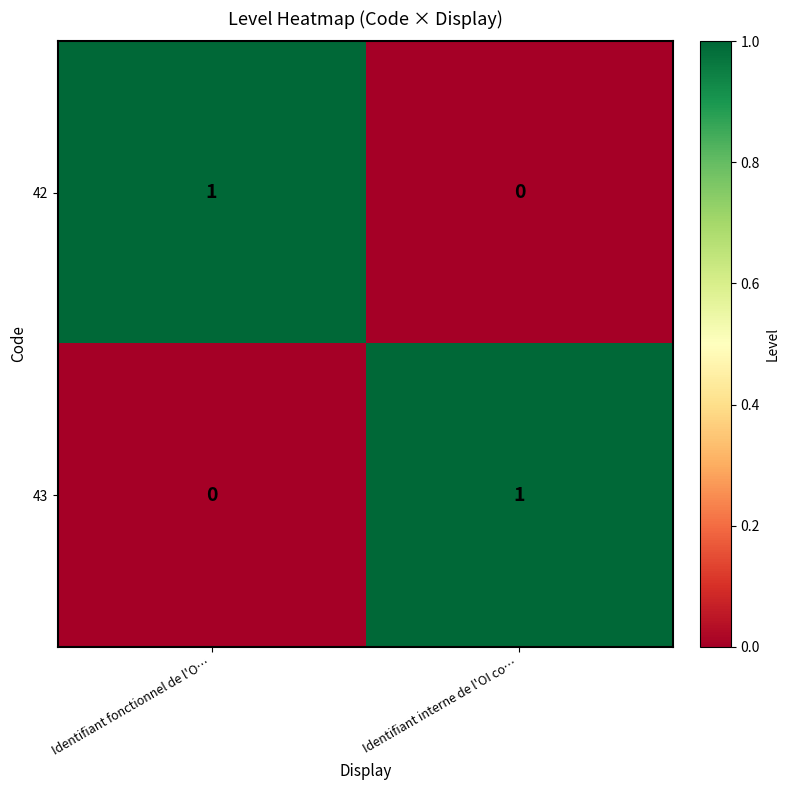

List the labels in order of 43 value, smallest first.

Identifiant fonctionnel de l'O…, Identifiant interne de l'OI co…